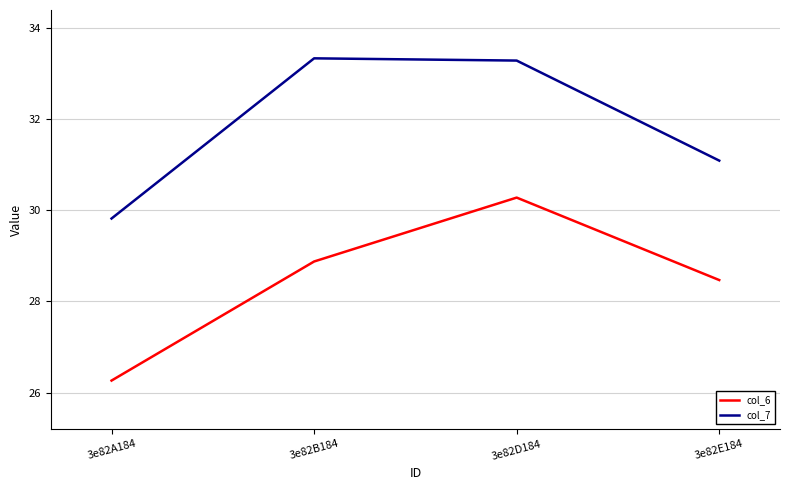

Which series changed the most between 3e82A184 and 3e82D184?

col_6